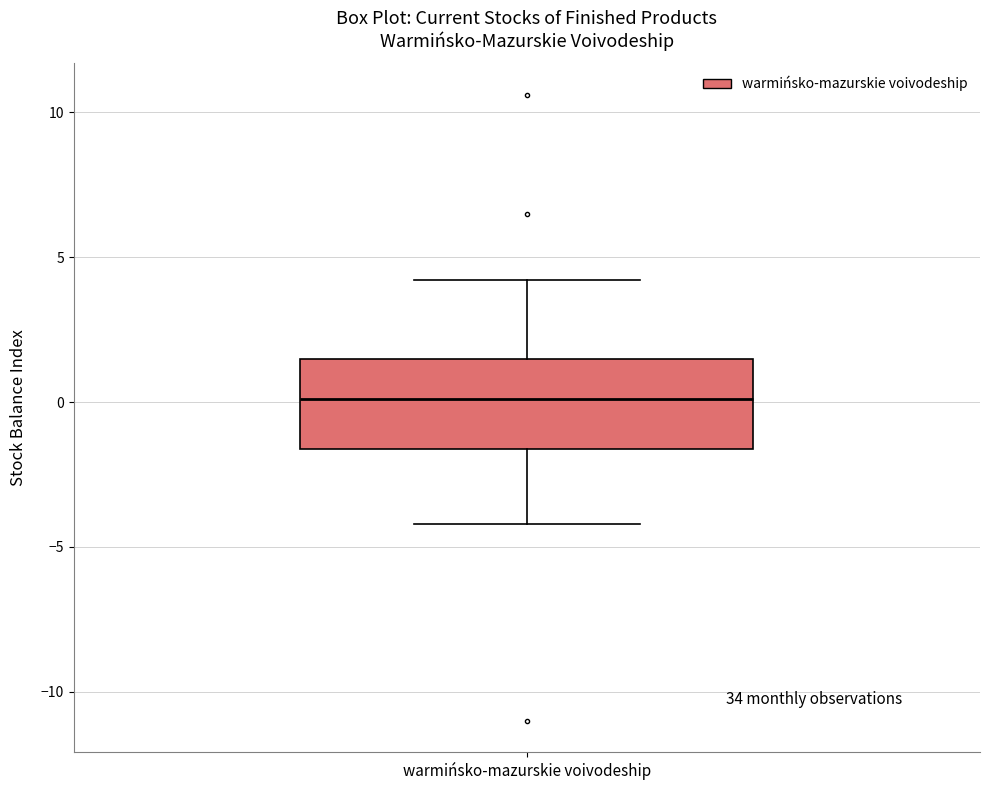

Transcribe this box plot: give where the median line is, the range the box spans, and where the two whiskers end, as read against the y-axis. The values are not printed on the chart, so give them approximately, as read against the axis.

median 0.0, box -1.5 to 1.5, whiskers -4.0 to 4.0